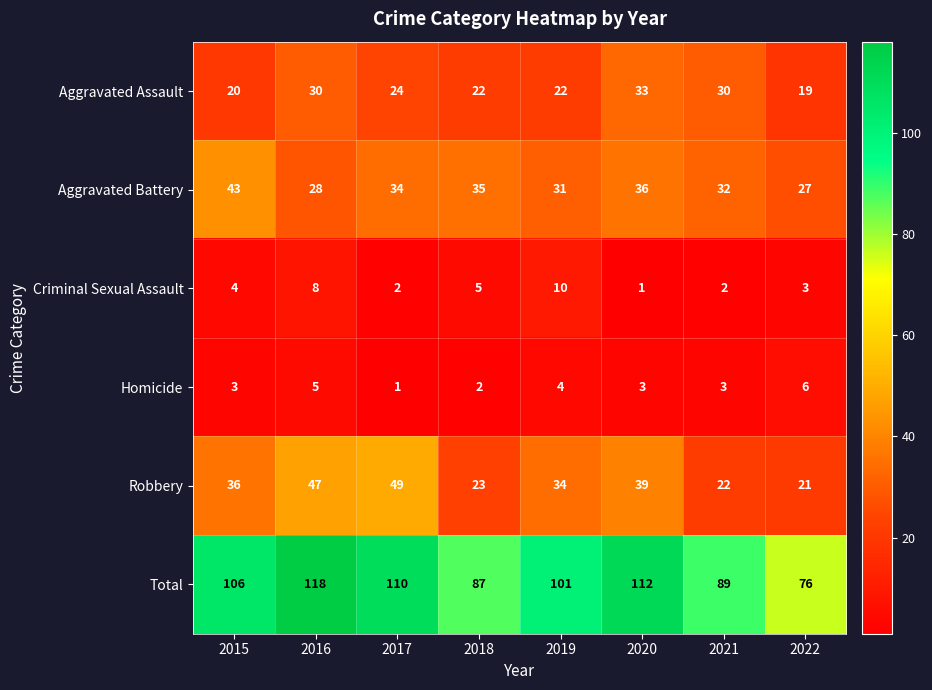

Which series has the widest spread of values?

Total